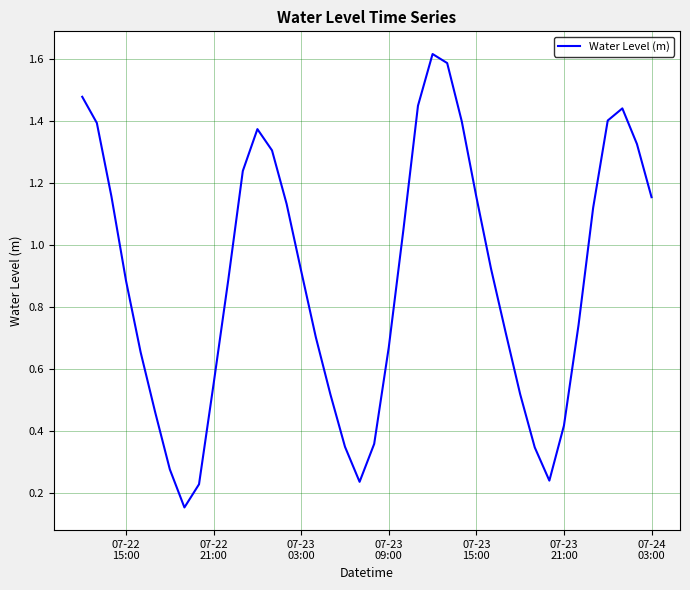

What is the greatest value displayed?

1.6